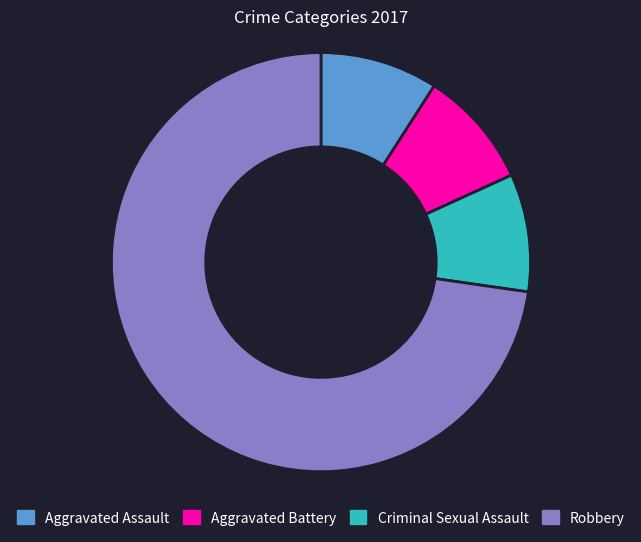

What is the ratio of the value at Robbery to the value at Aggravated Assault?

8.0